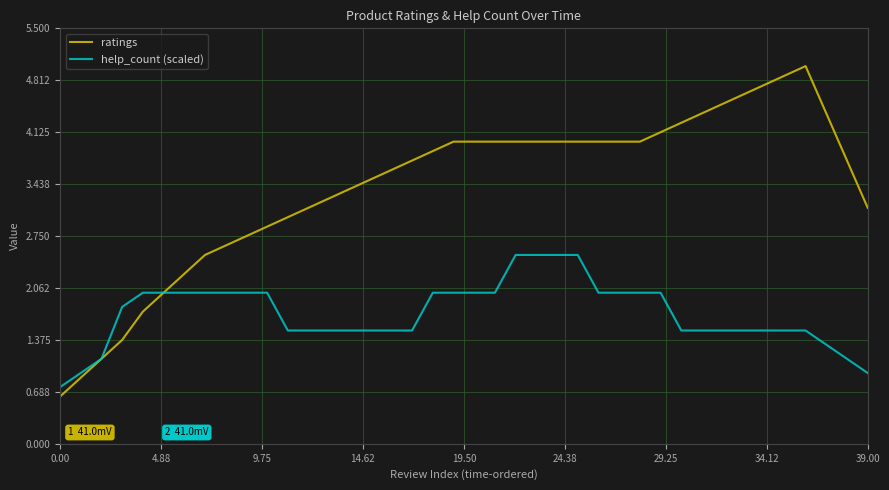

What is the smallest value displayed?

0.6